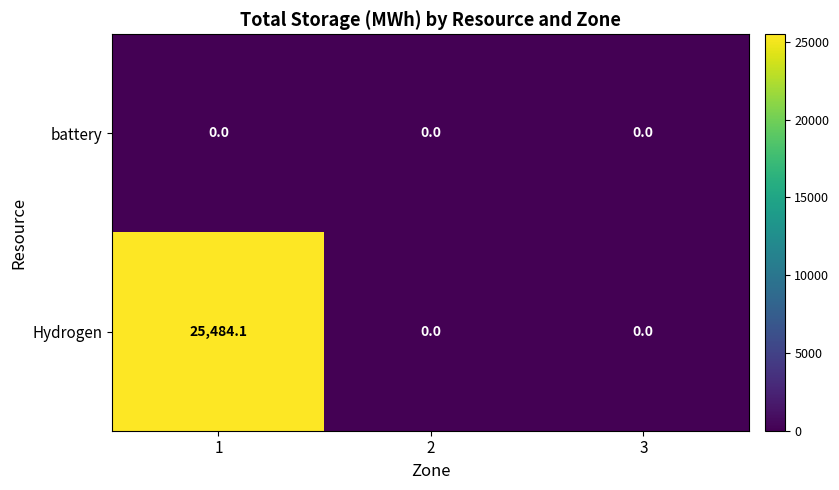

Rank the series by their average value, from lowest to highest.

battery, Hydrogen